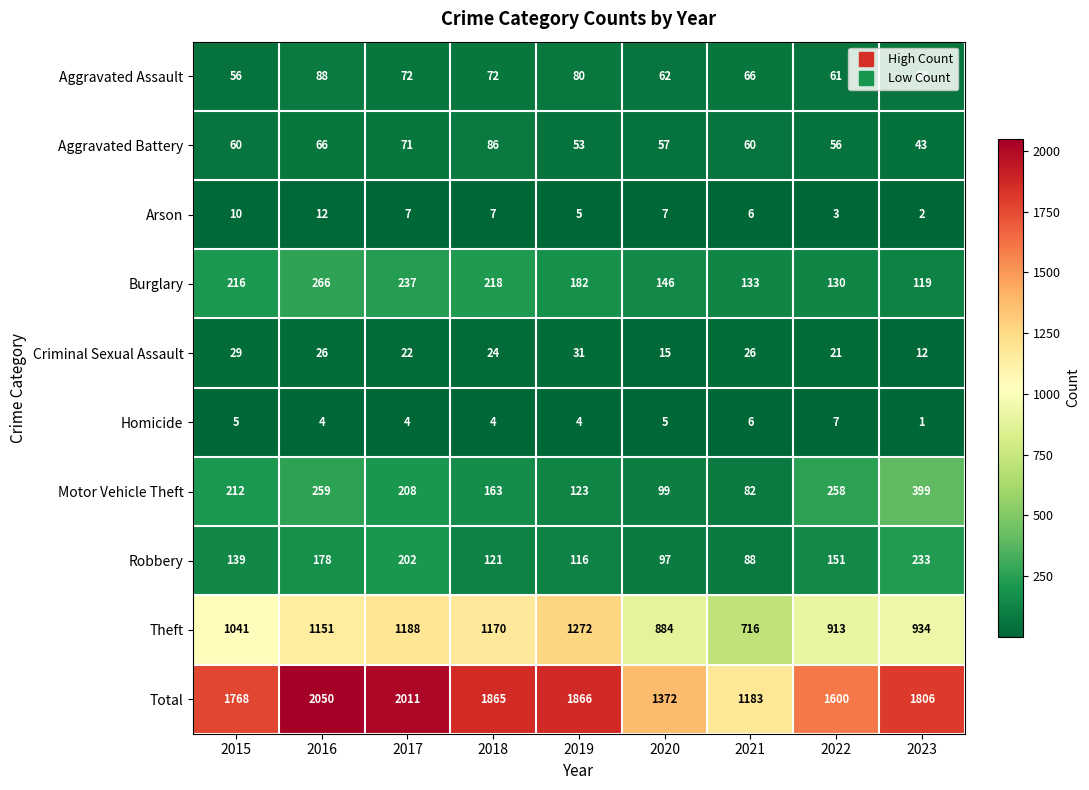

How many Homicide values are between 4 and 5?

6